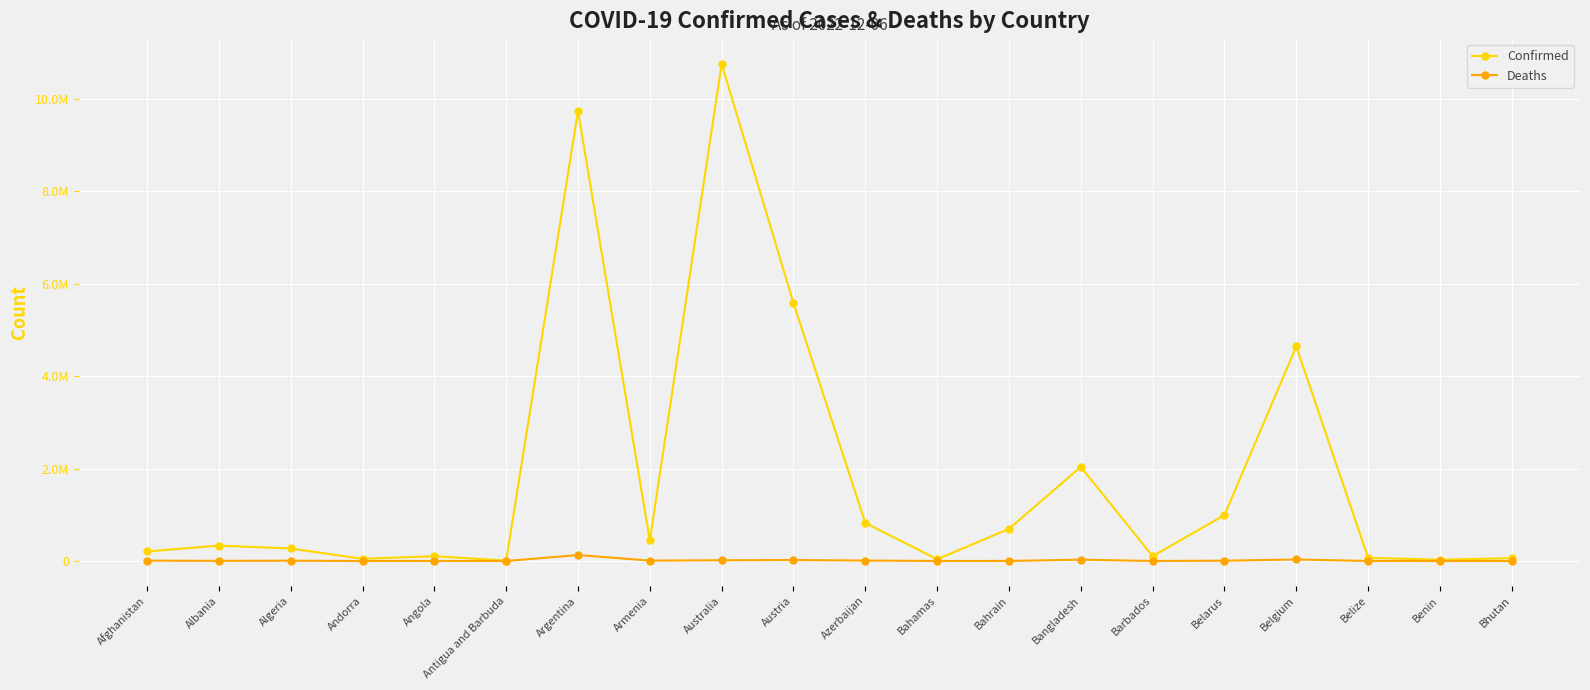

Rank the categories by Confirmed value from lowest to highest.

Antigua and Barbuda, Benin, Bahamas, Andorra, Bhutan, Belize, Barbados, Angola, Afghanistan, Algeria, Albania, Armenia, Bahrain, Azerbaijan, Belarus, Bangladesh, Belgium, Austria, Argentina, Australia